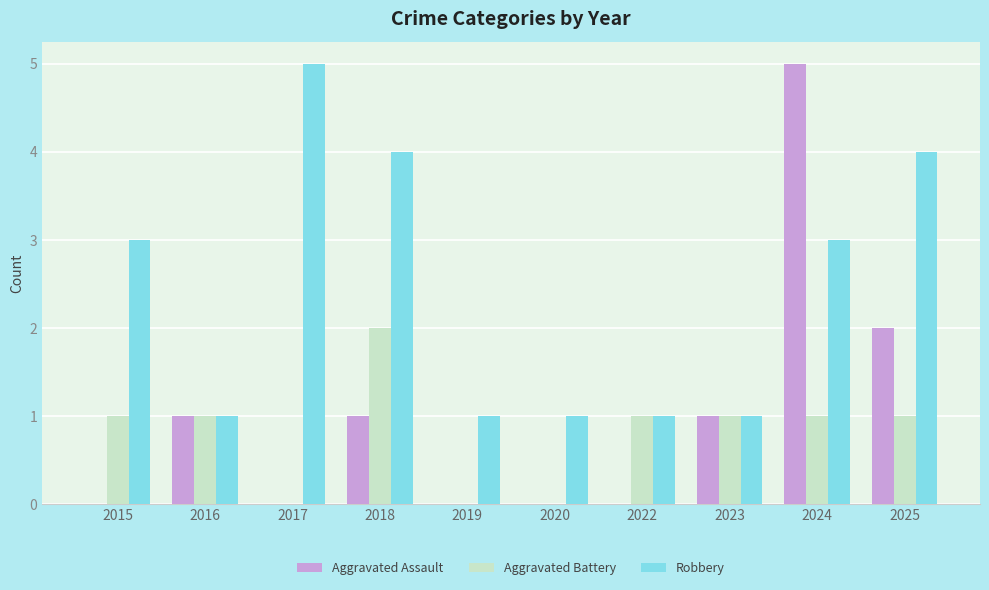

Count the number of categories in the chart.

10